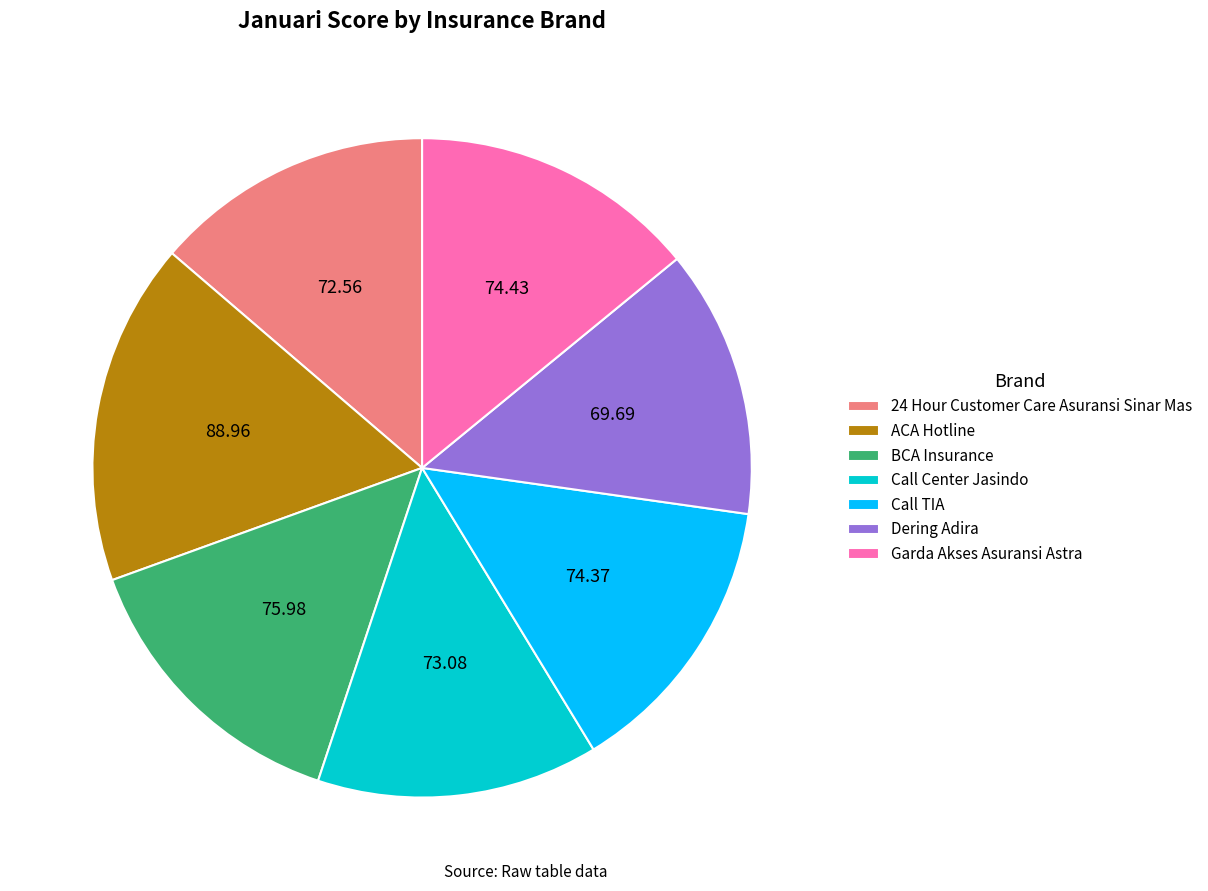

Between BCA Insurance and 24 Hour Customer Care Asuransi Sinar Mas, which is larger?

BCA Insurance